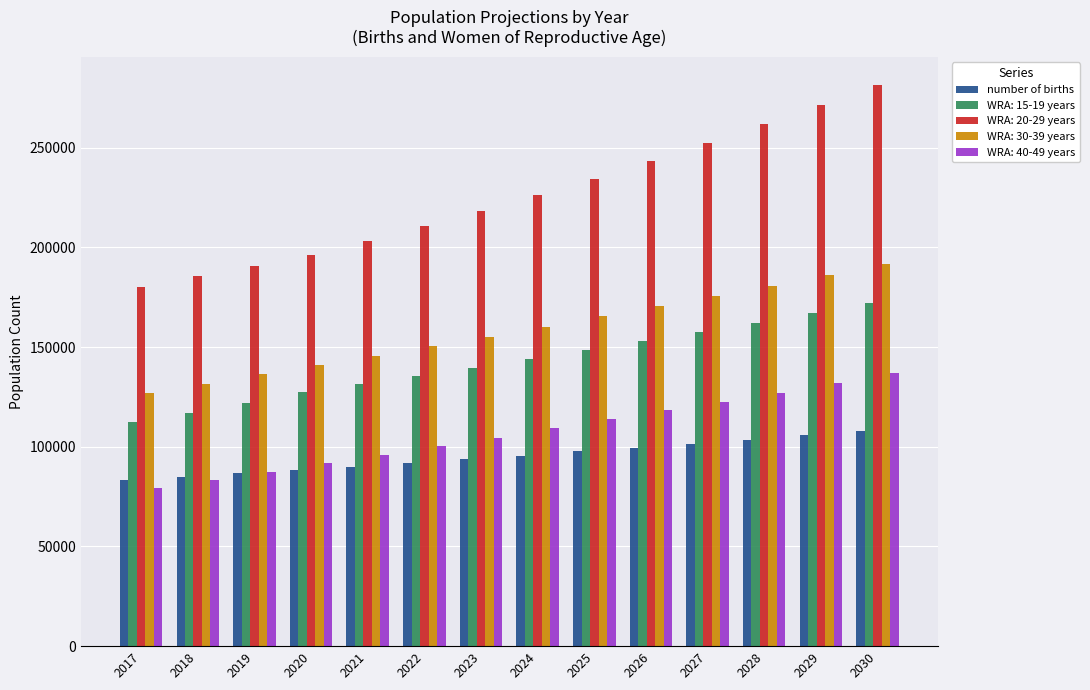

The value of WRA: 15-19 years at 2023 is 139613.5. True or false?

True